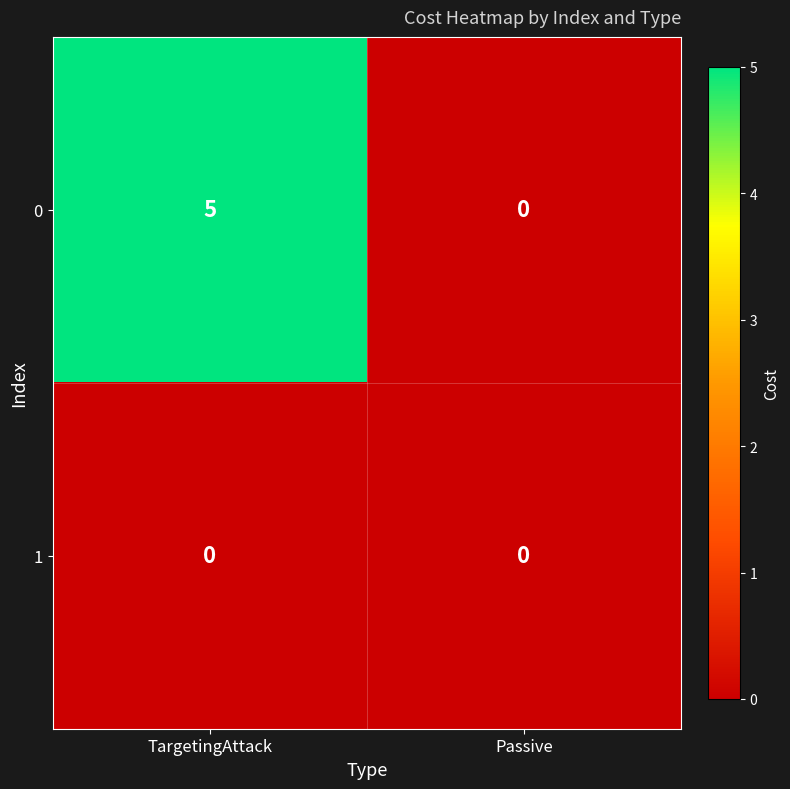

How many series are shown in this chart?

2